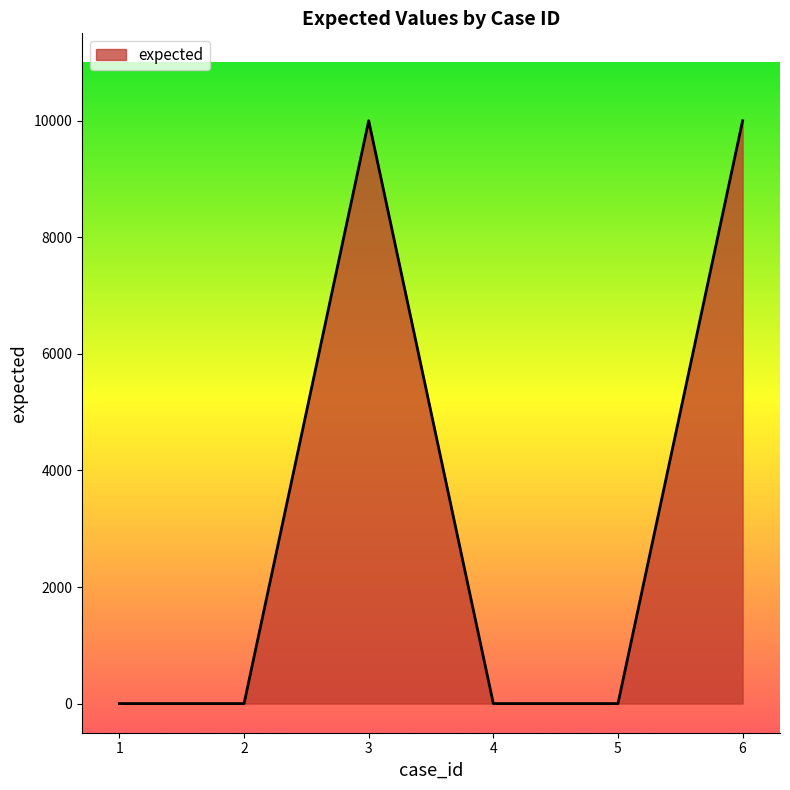

Reading right to left, list all the values displayed in this chart.

6=10001	5=0	4=0	3=10001	2=0	1=0